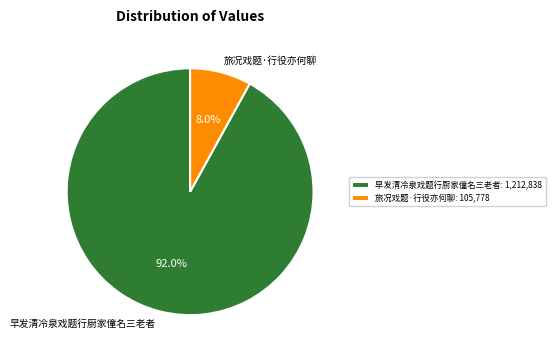

To the nearest percent, what is the combined percentage of 早发清冷泉戏题行厨家僮名三老者 and 旅况戏题·行役亦何聊?

100%